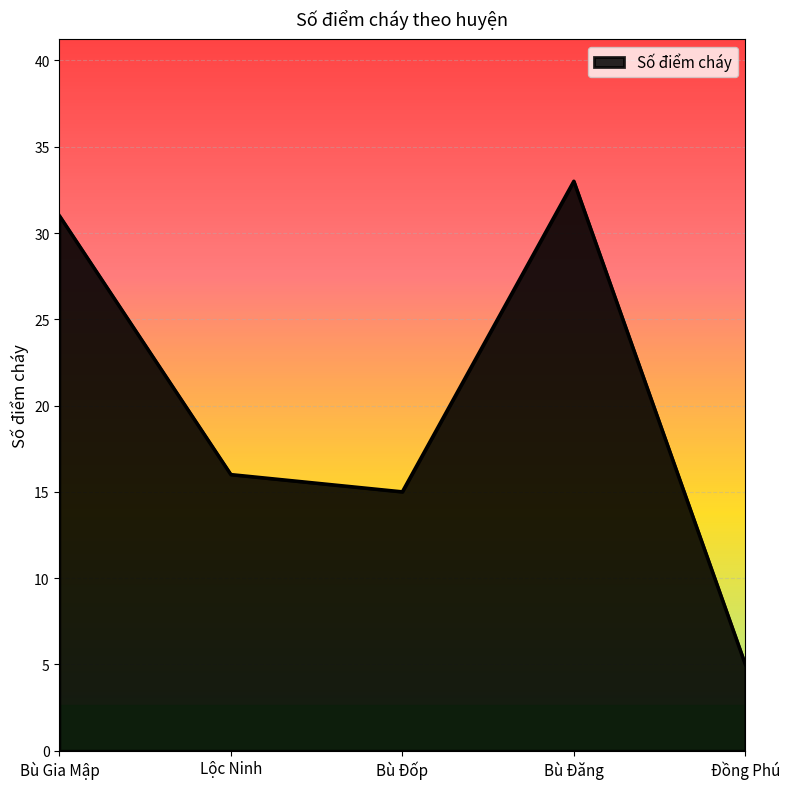

What is the change in value from Bù Gia Mập to Bù Đốp?

-16